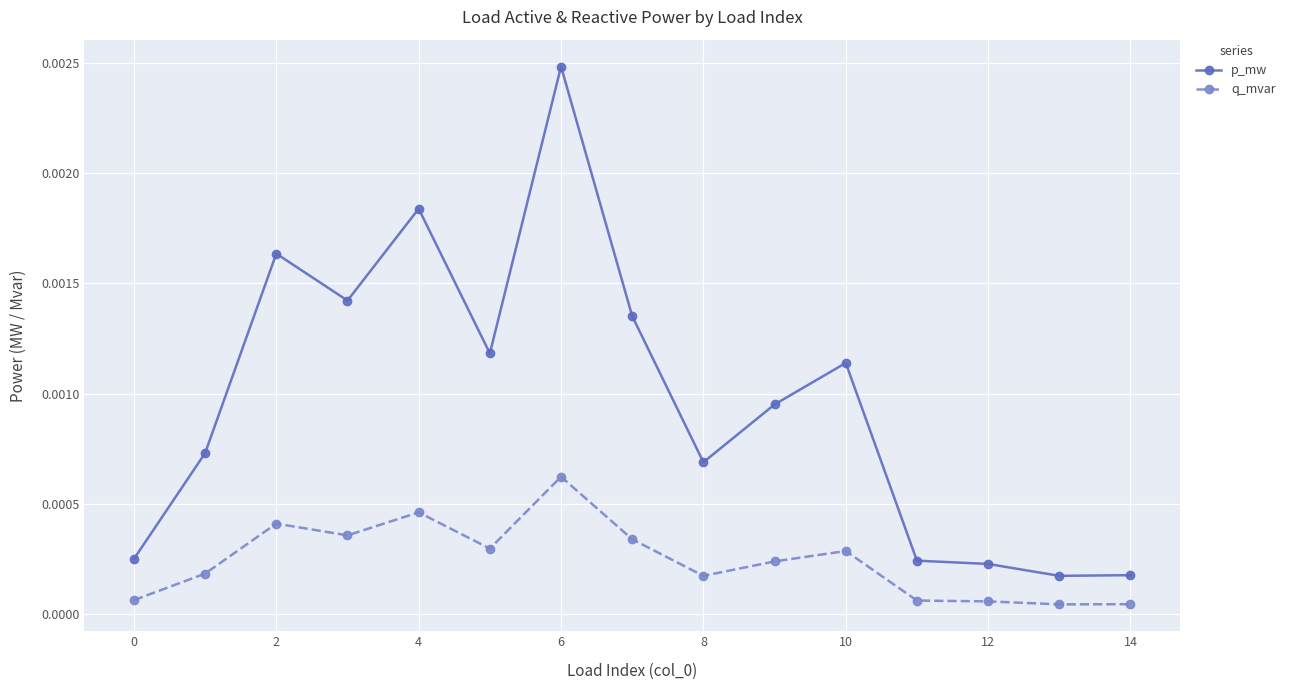

True or false: q_mvar and p_mw intersect in this chart.

False